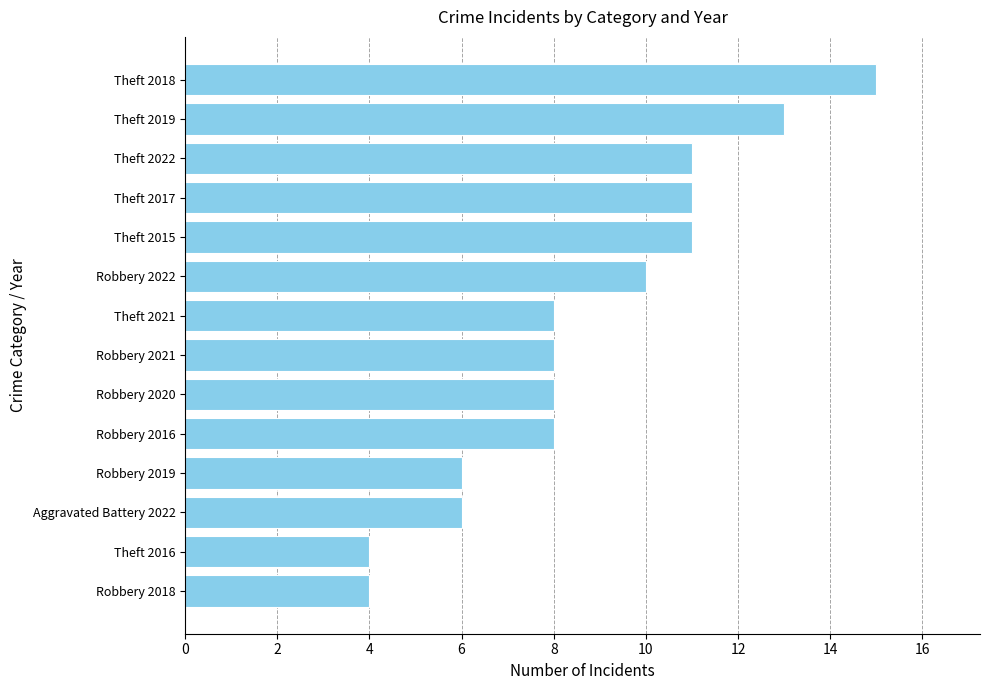

Reading bottom to top, what are all the values shown in this chart?

4	4	6	6	8	8	8	8	10	11	11	11	13	15